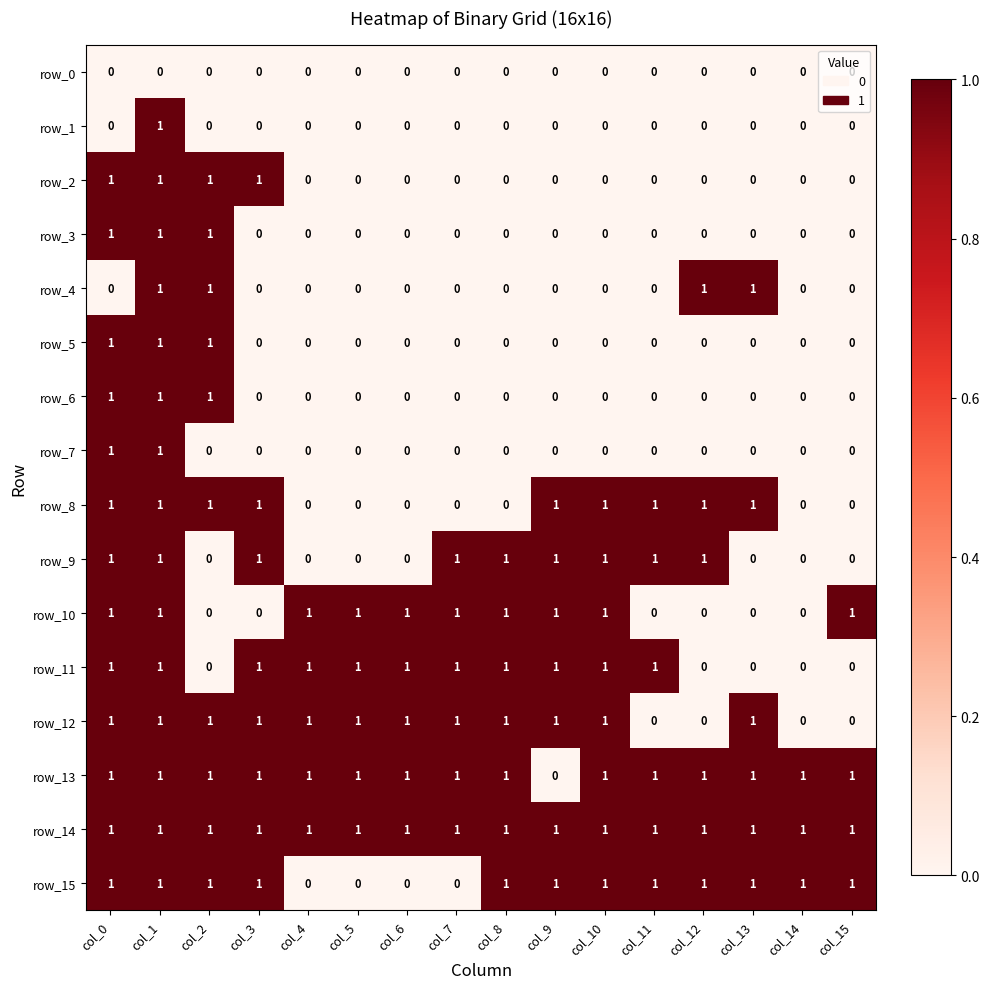

What is the difference between the maximum and minimum values in the row_6 series?

1